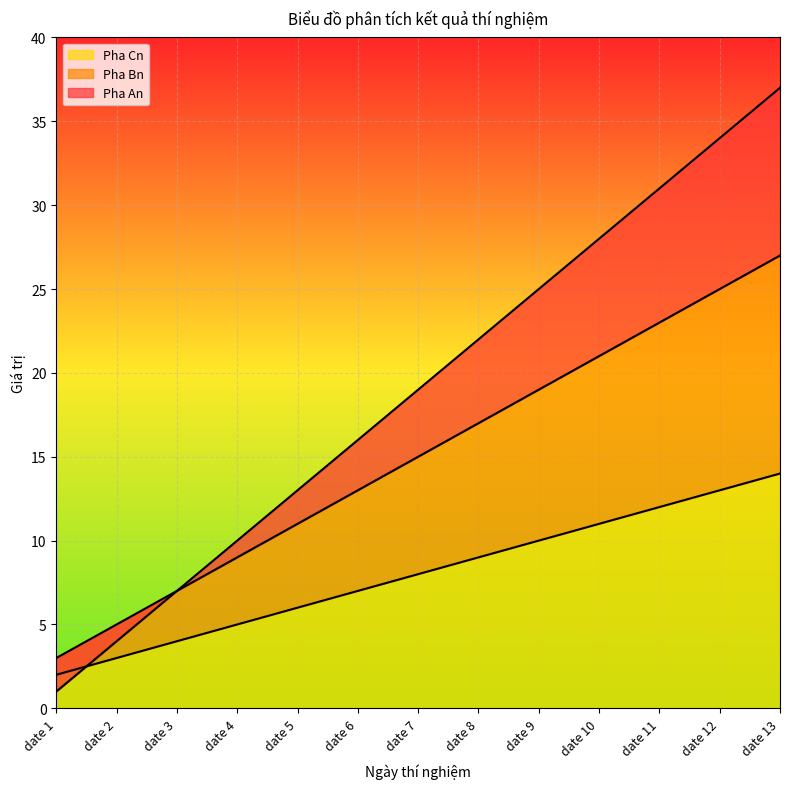

What is the sum of the Pha An values at date 4 and date 1?

11